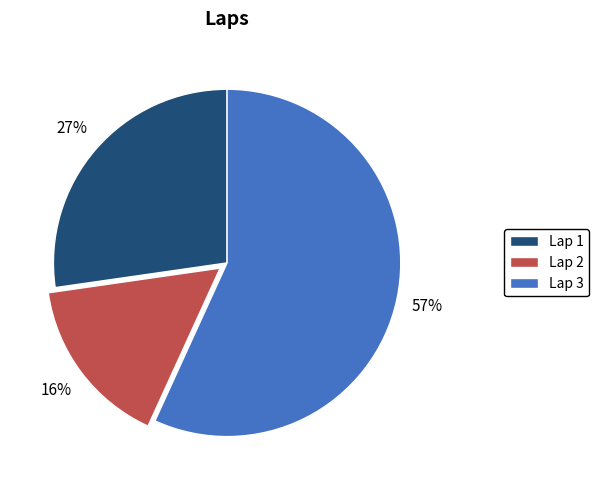

To the nearest percent, what is the average slice percentage?

33%